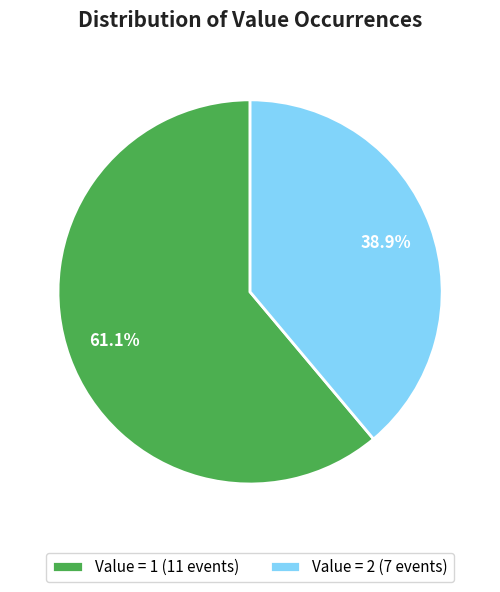

Which has a higher value, Value = 1 (11 events) or Value = 2 (7 events)?

Value = 1 (11 events)